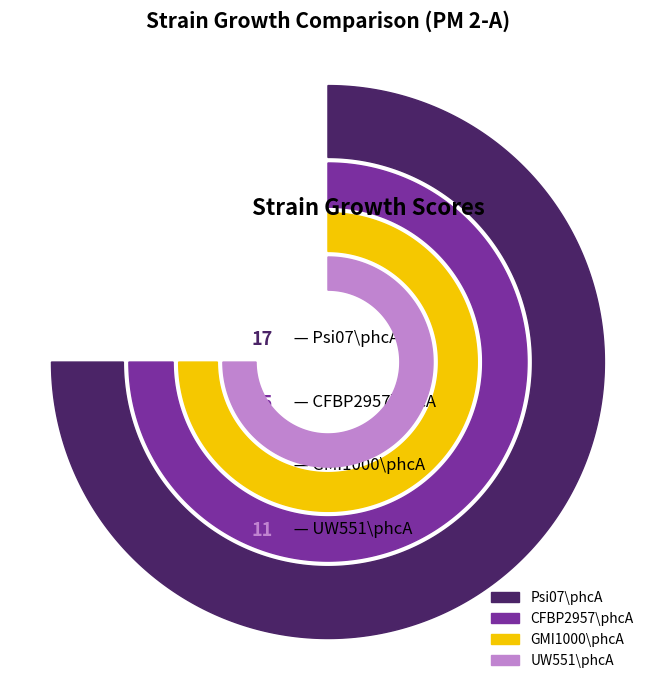

What percentage is NOT represented by GMI1000\phcA?

74.1%